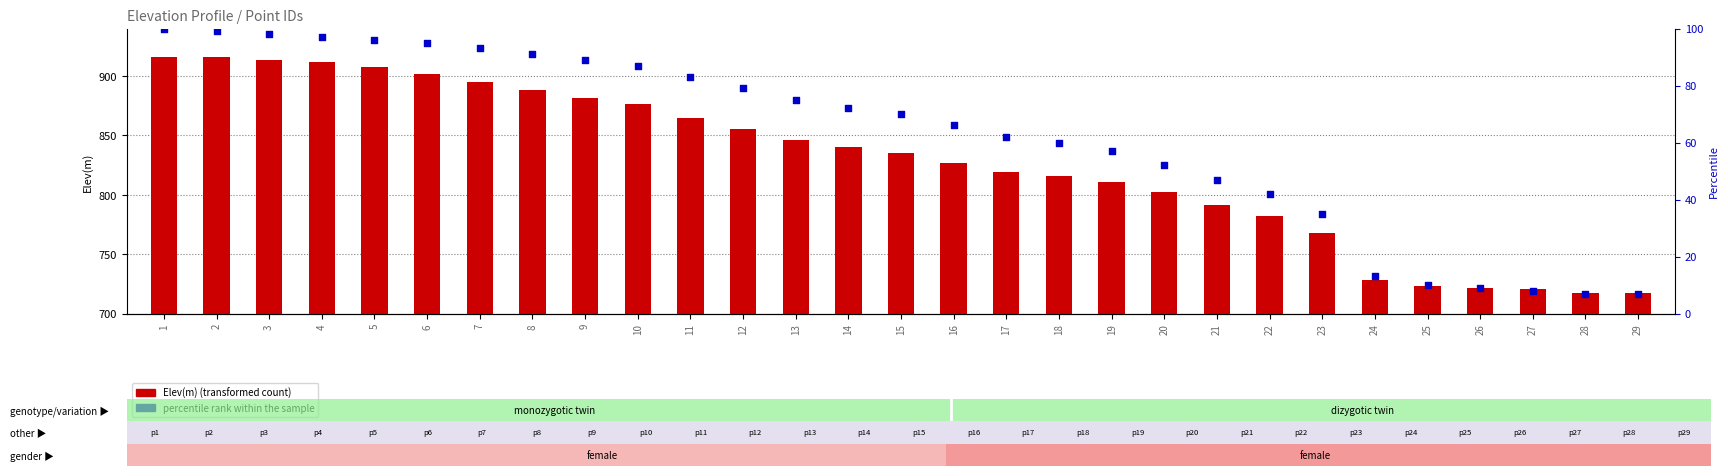

Which series reaches the minimum Y coordinate?

percentile rank